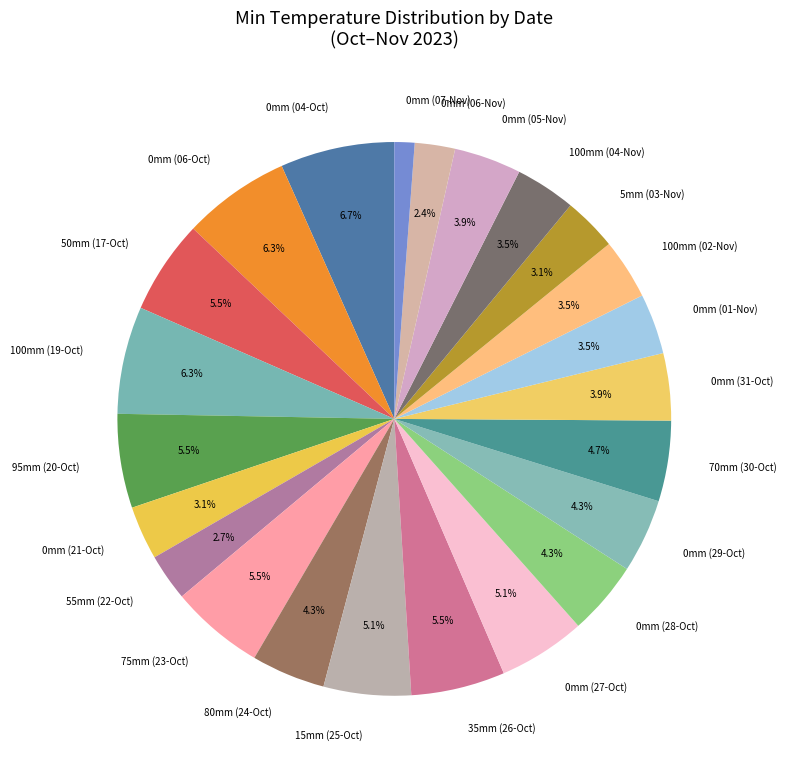

Which slice is the smallest?

0mm (07-Nov)